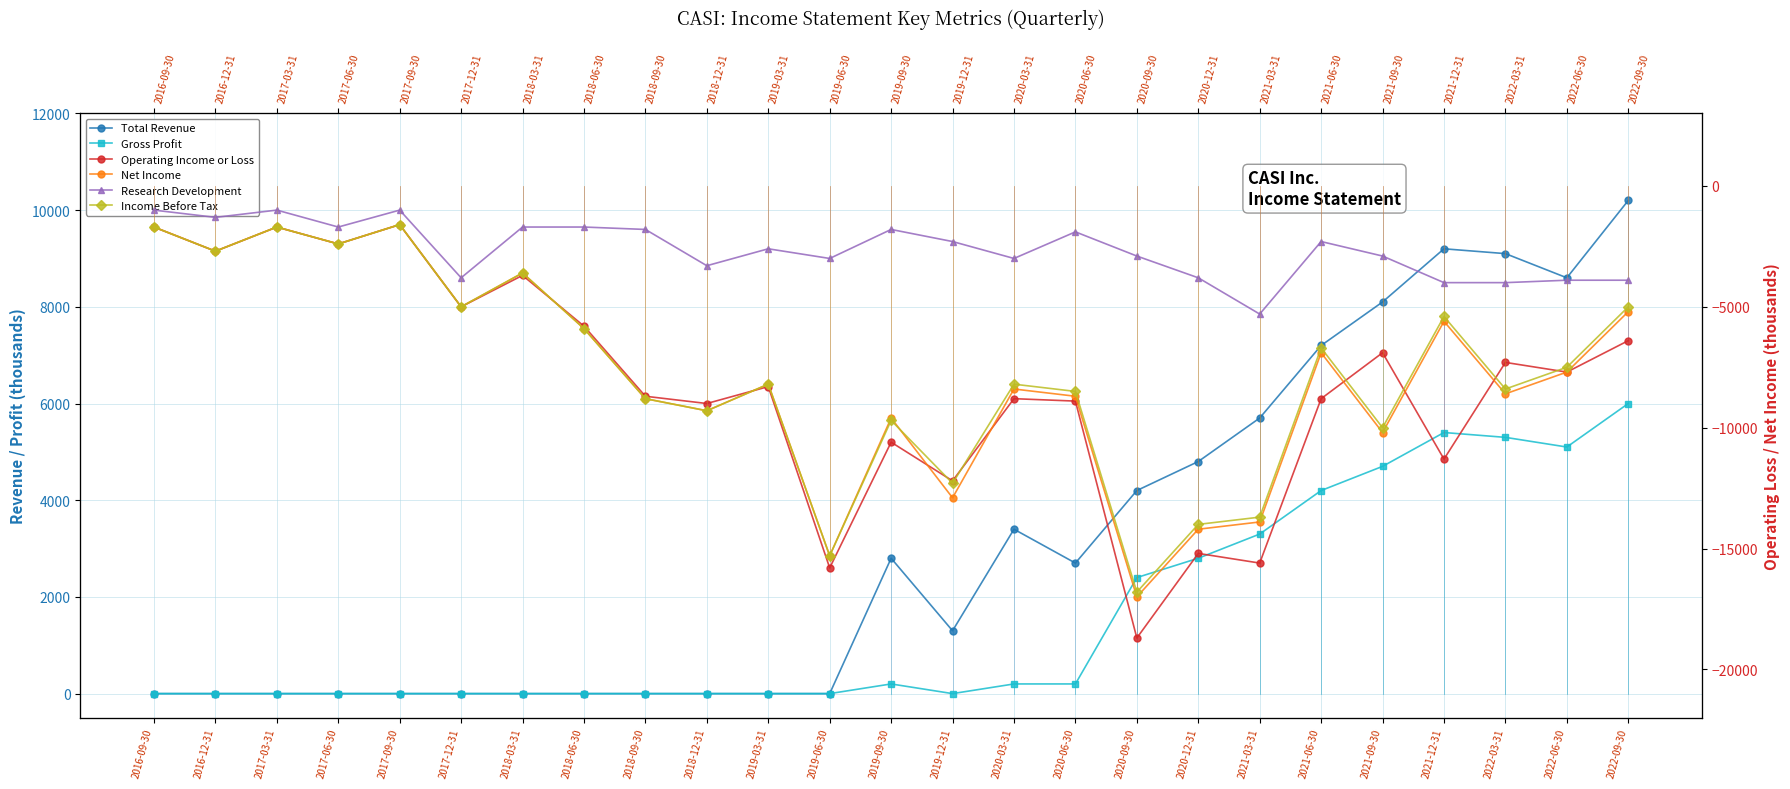

What is the spread (max minus min) of values at 2020-09-30?

22900